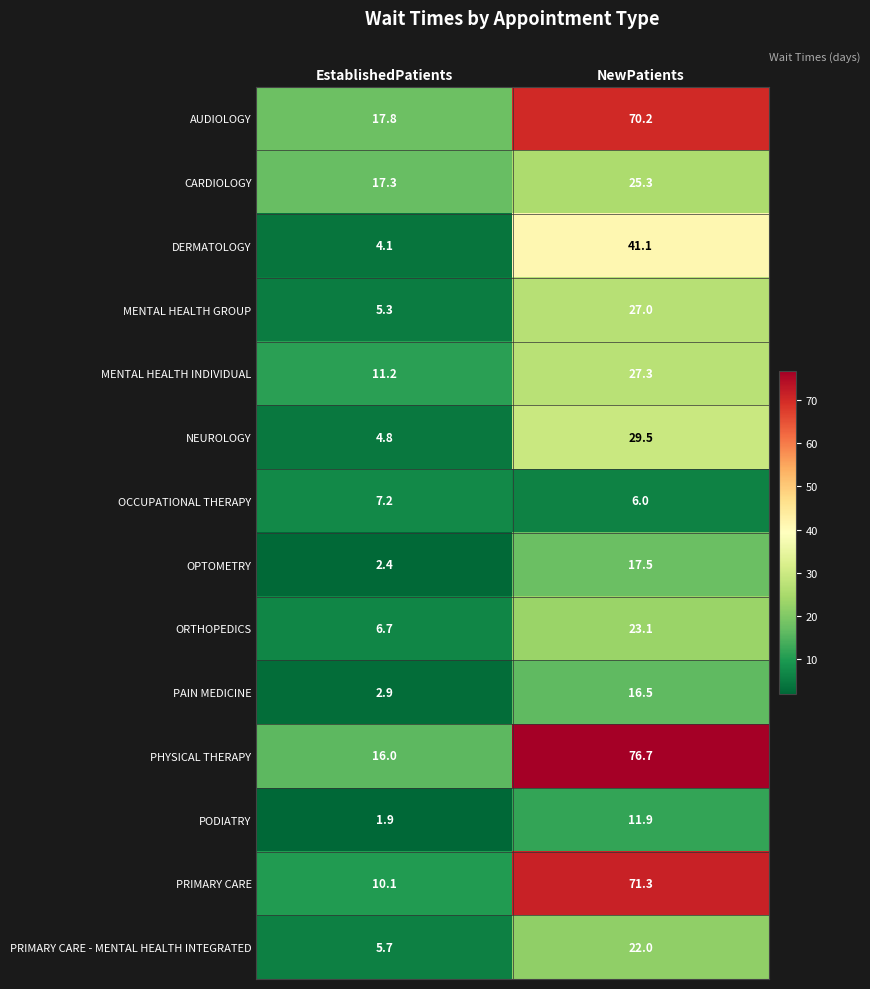

Is it true that CARDIOLOGY equals 35.5 at NewPatients?

False